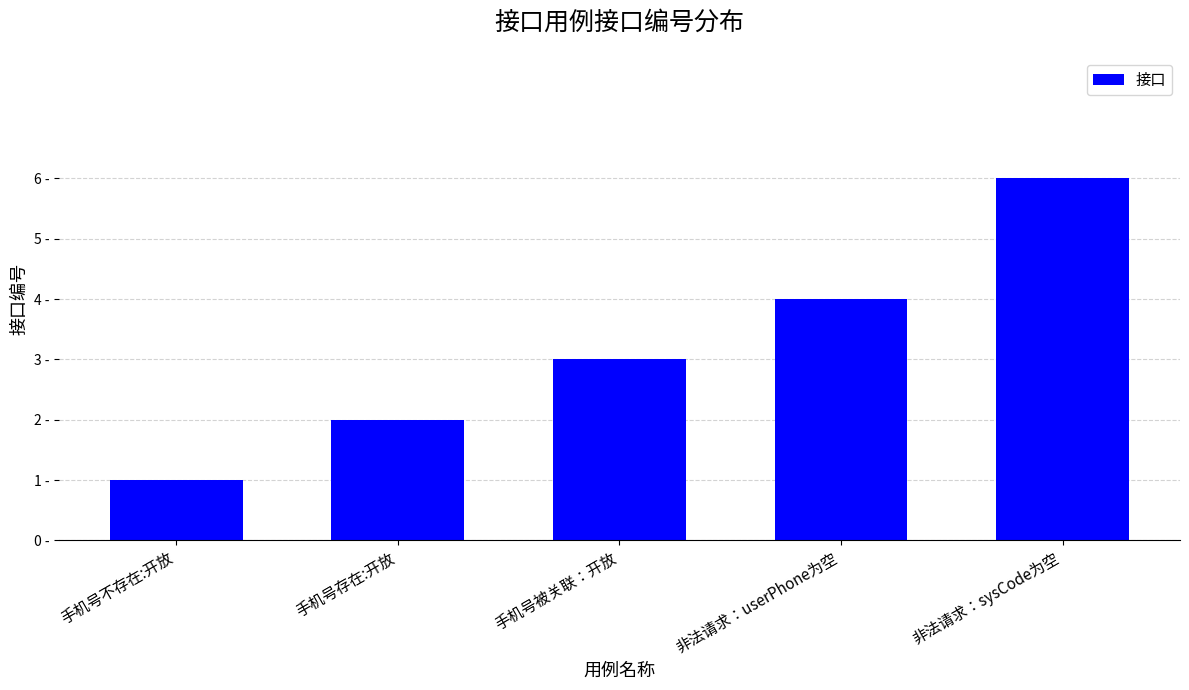

Does the chart contain any negative values?

No